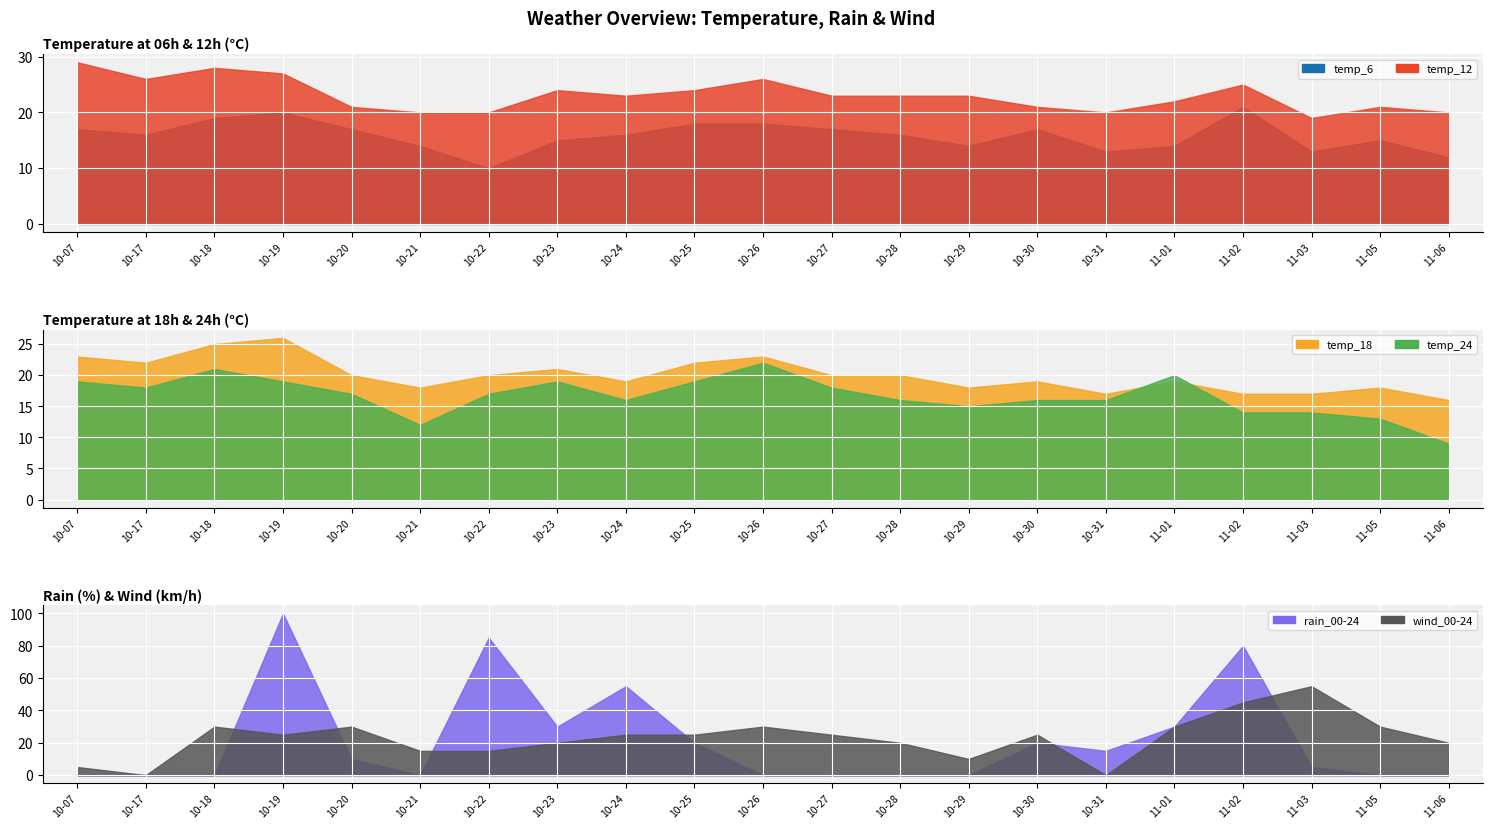

How many interior local peaks does the temp_12 series have?

5